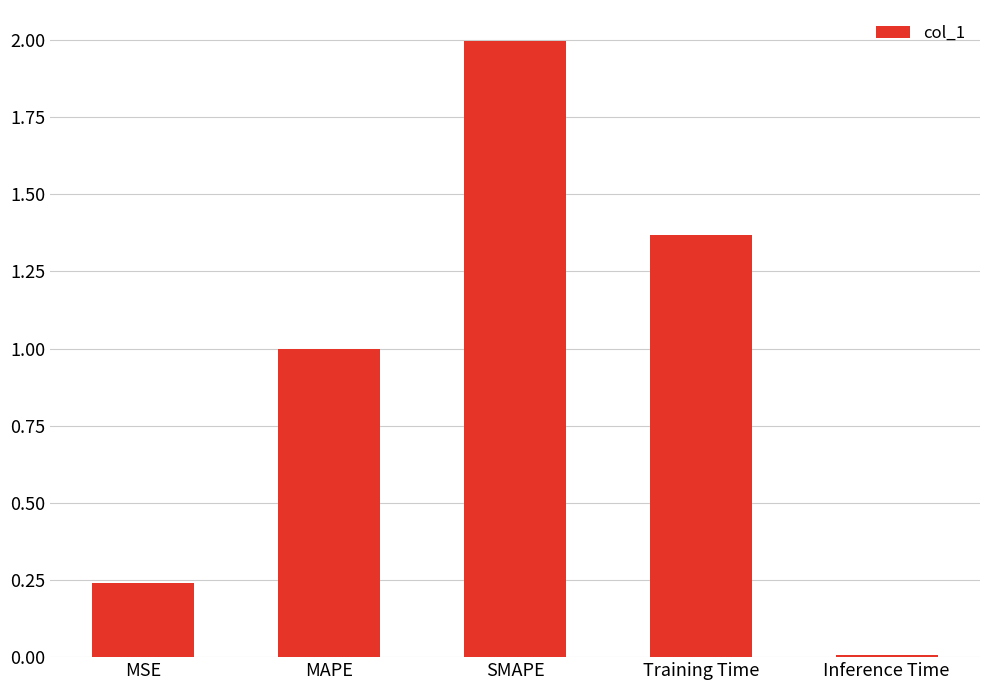

What is the sum of the values at MAPE and Inference Time?

1.0